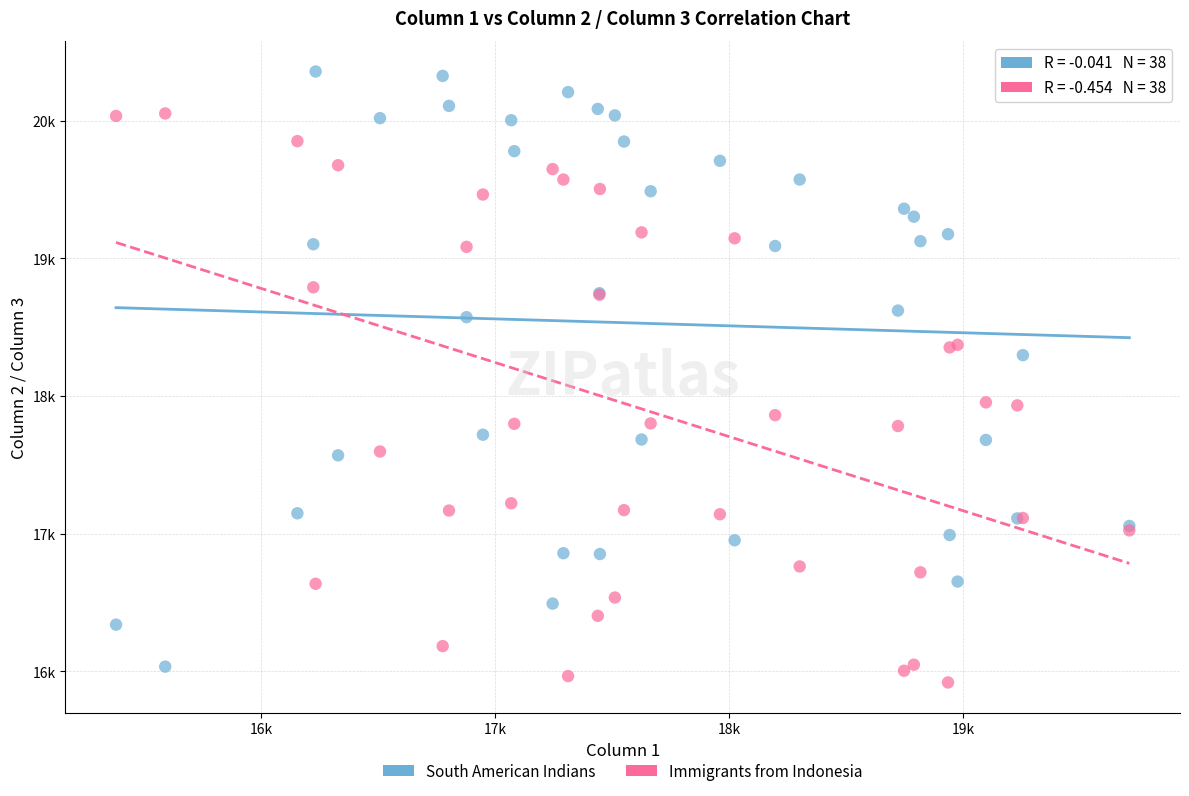

Which series contains the lowest Y value?

Immigrants from Indonesia